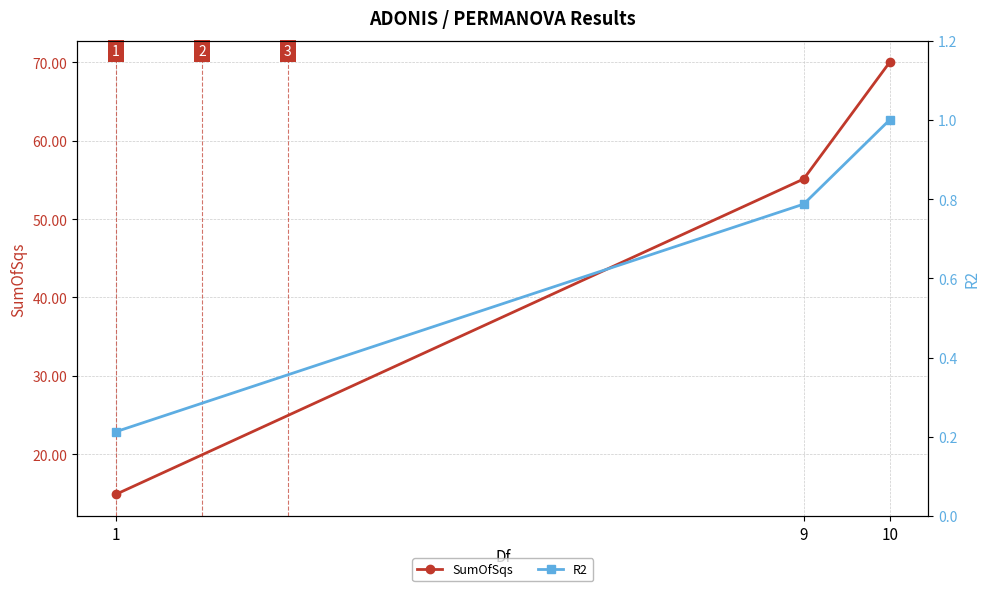

At which category is the sum across all series the highest?

10